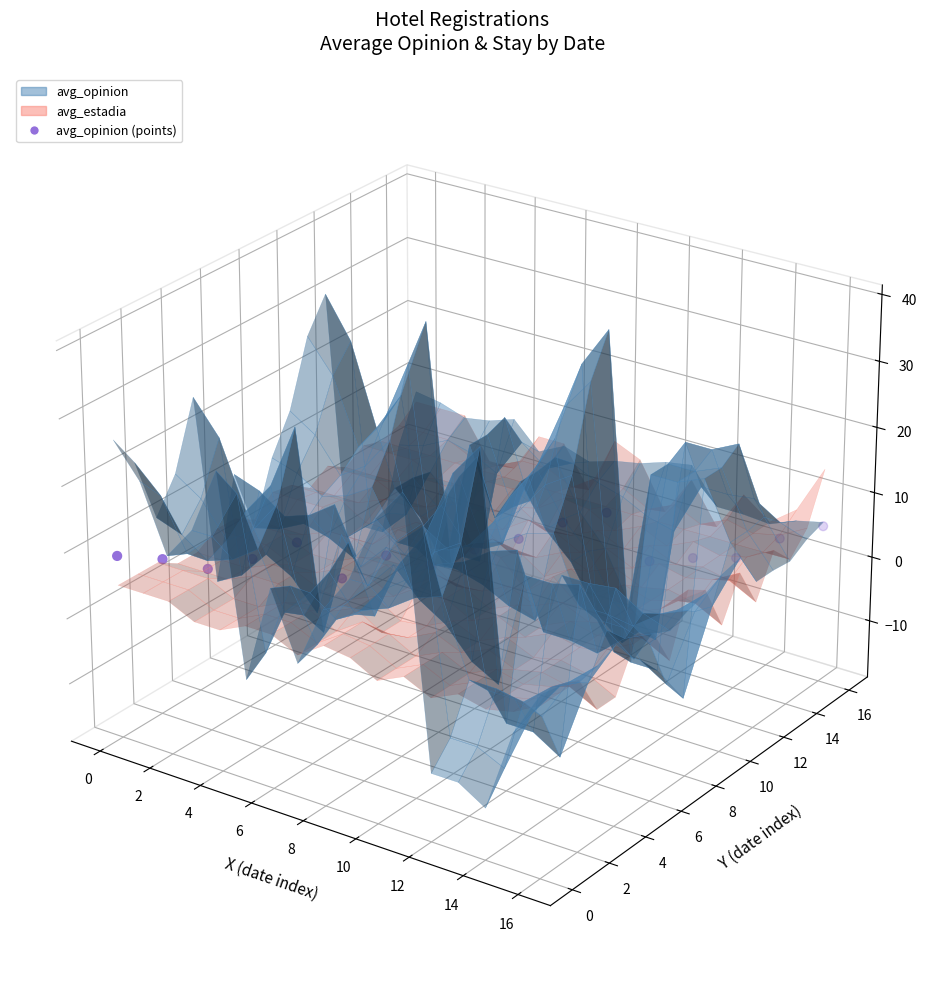

Between 14 and 15, which is larger?

15